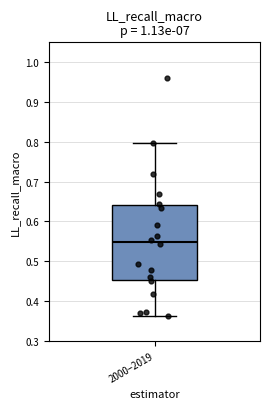

Where is the upper edge of the box for 2000–2019 on the y-axis? The values are not printed on the chart, so give them approximately, as read against the axis.

0.64